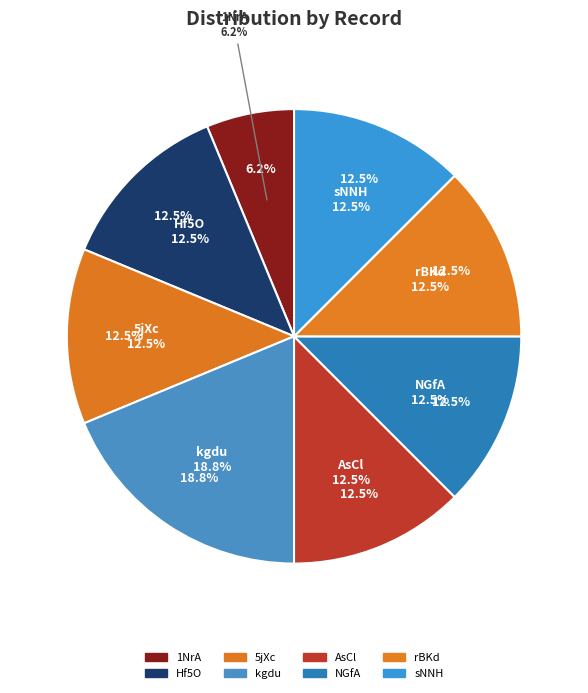

Which has a higher value, Hf5O or NGfA?

Hf5O